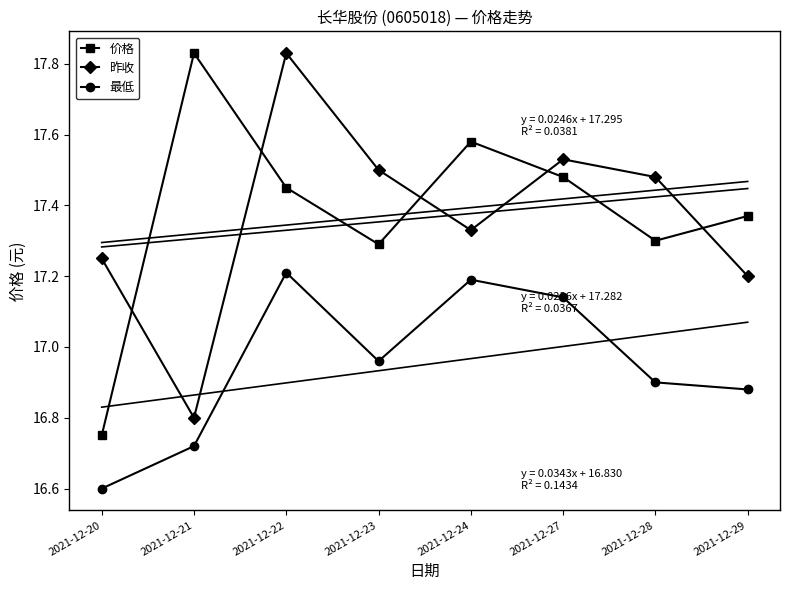

What is the value of the 价格 point at the 6th from the left?

17.5